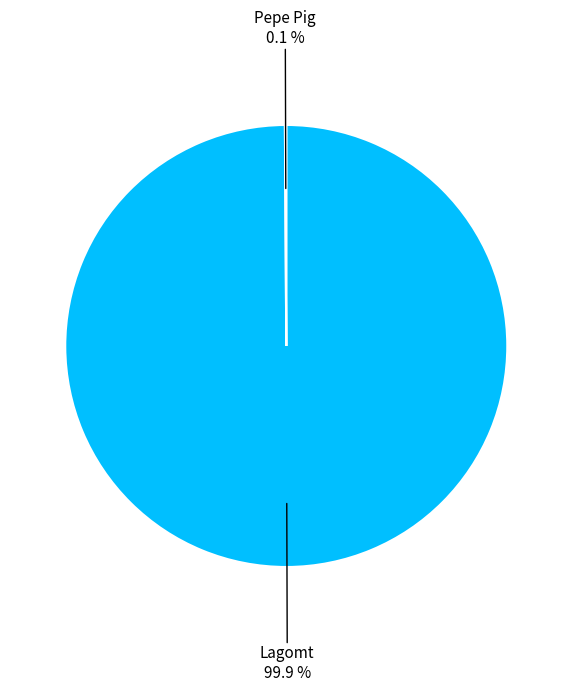

Is there a majority slice in this chart?

Yes